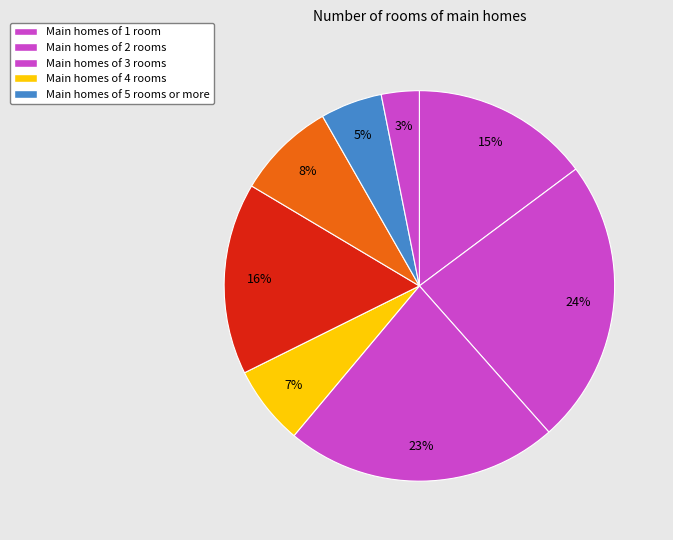

How many segments does this pie chart have?

8